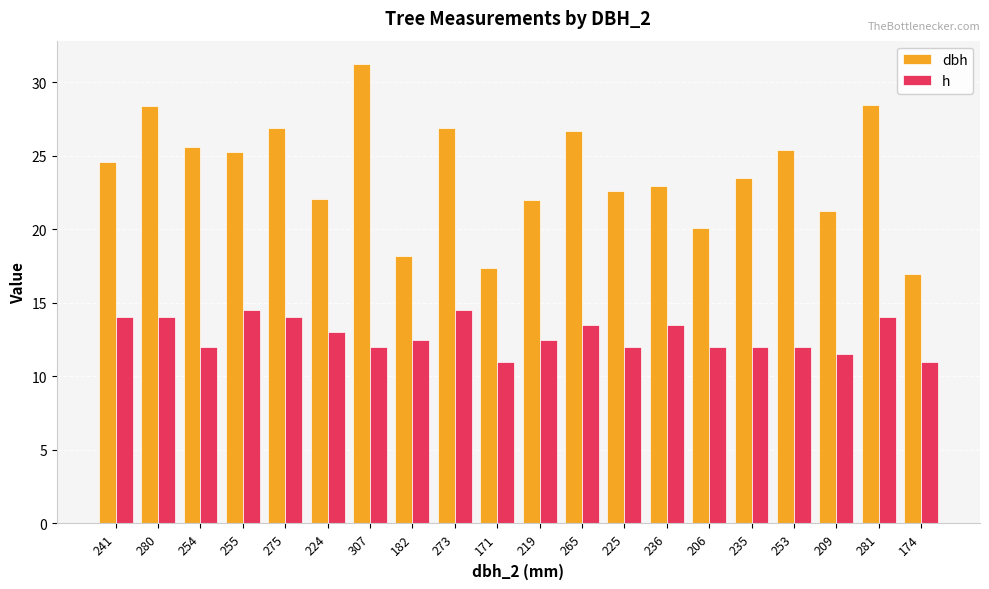

What is the sum of all h values?

255.5